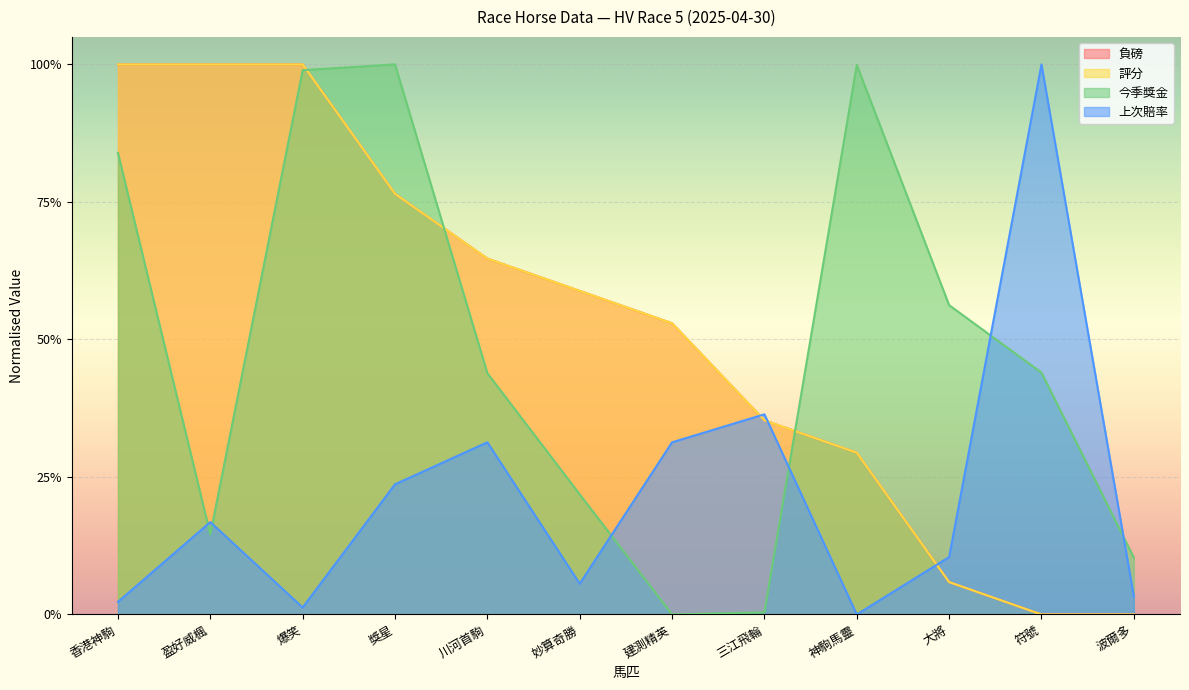

How many series are shown in this chart?

4